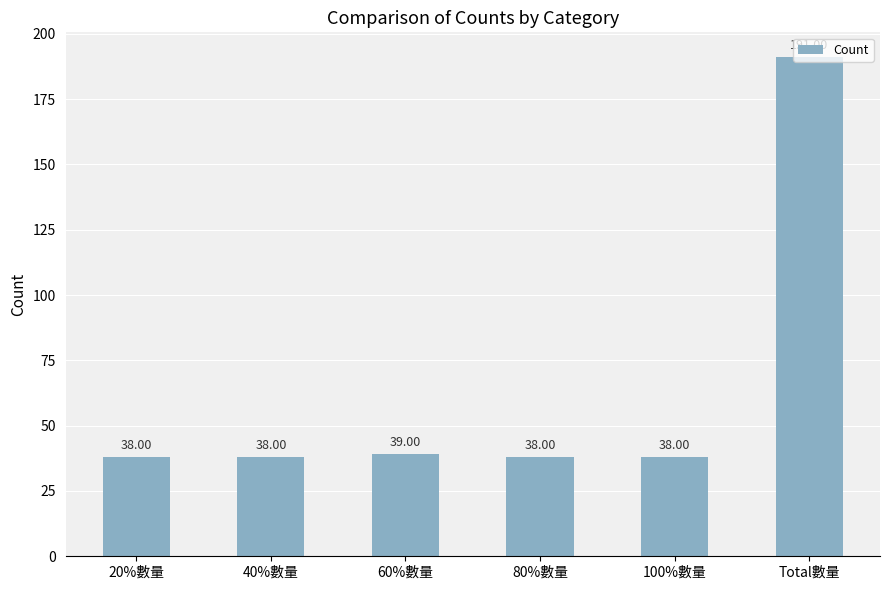

What is the difference between the maximum and minimum values?

153